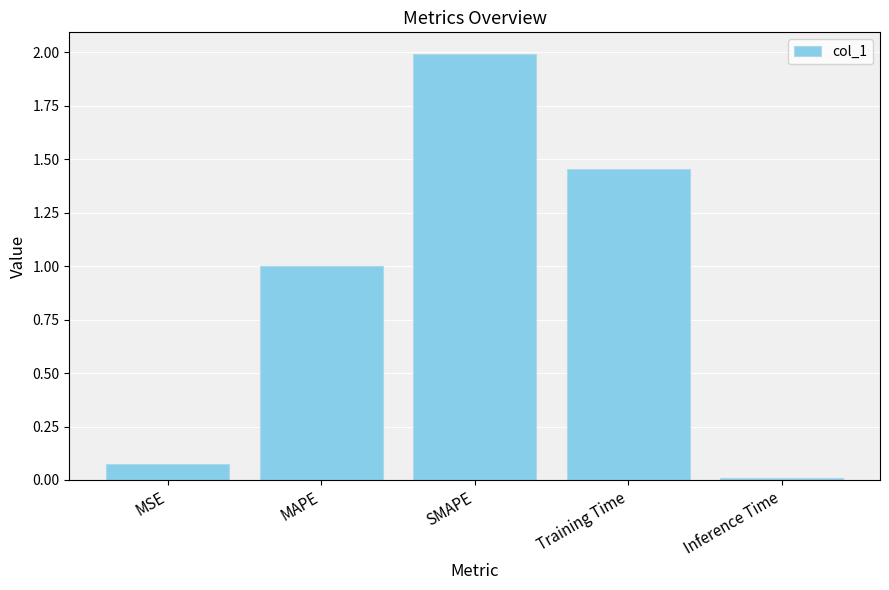

What is the sum of the values at MAPE and Training Time?

2.5